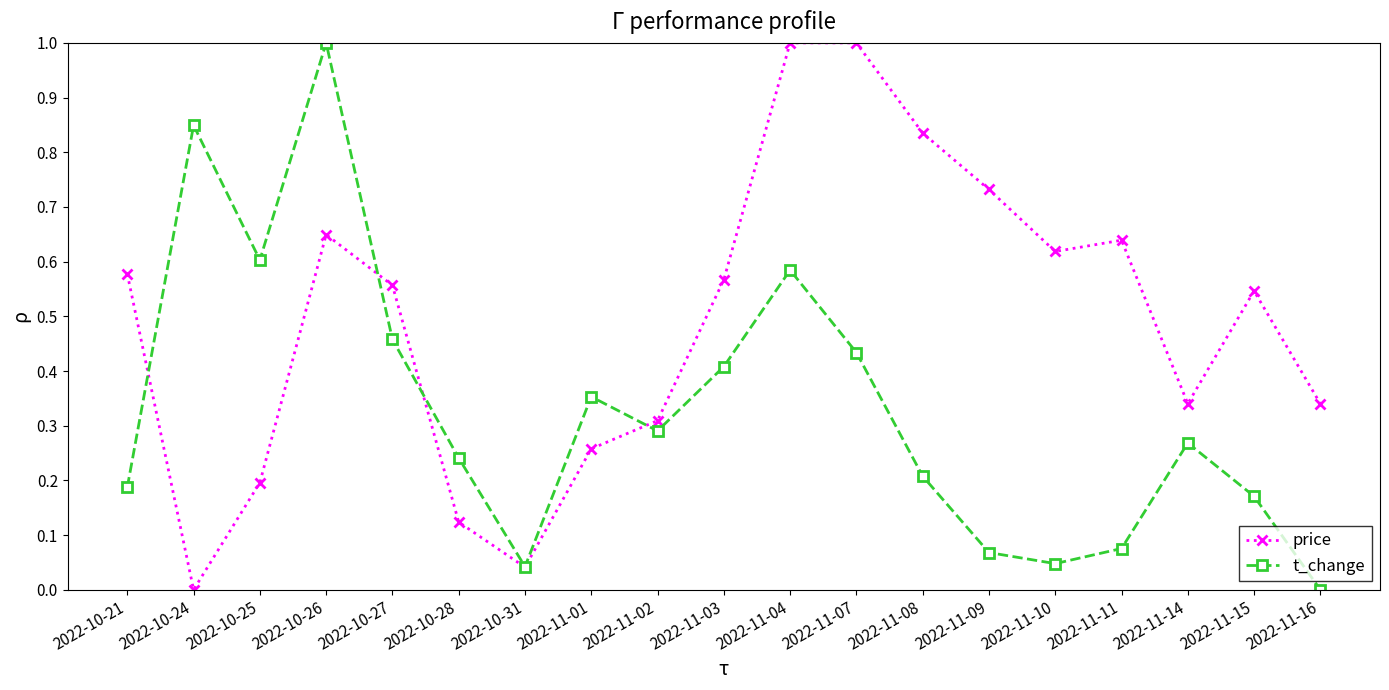

Does the chart have visible grid lines?

No